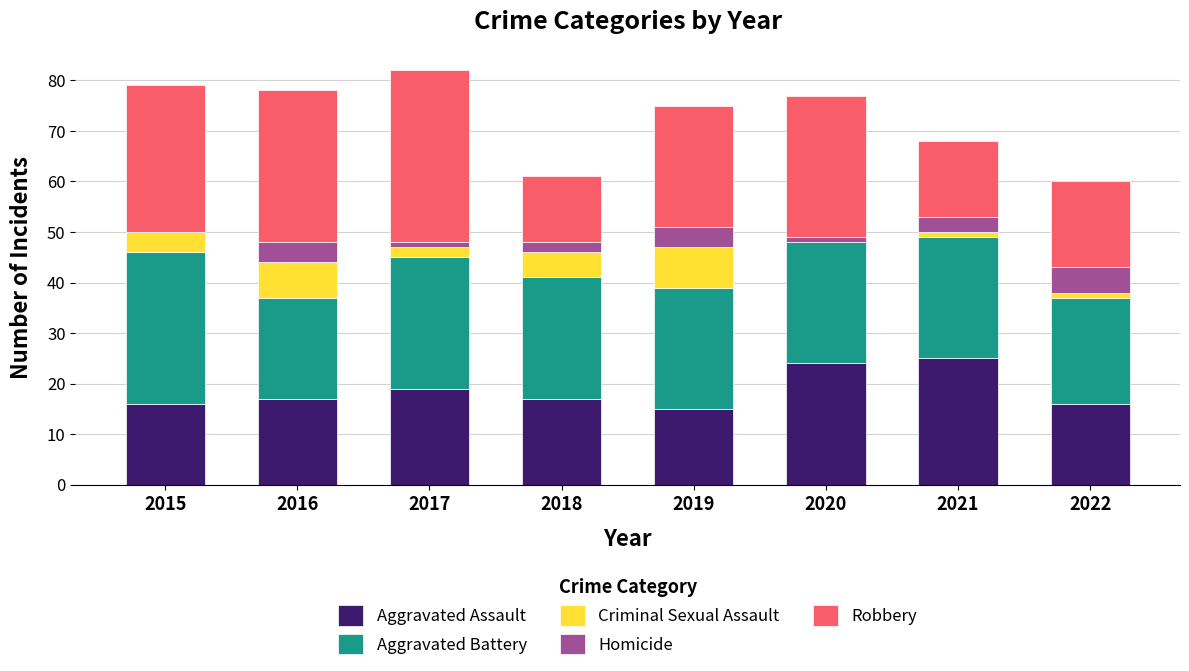

Between 2018 and 2019, which series saw the biggest shift?

Robbery